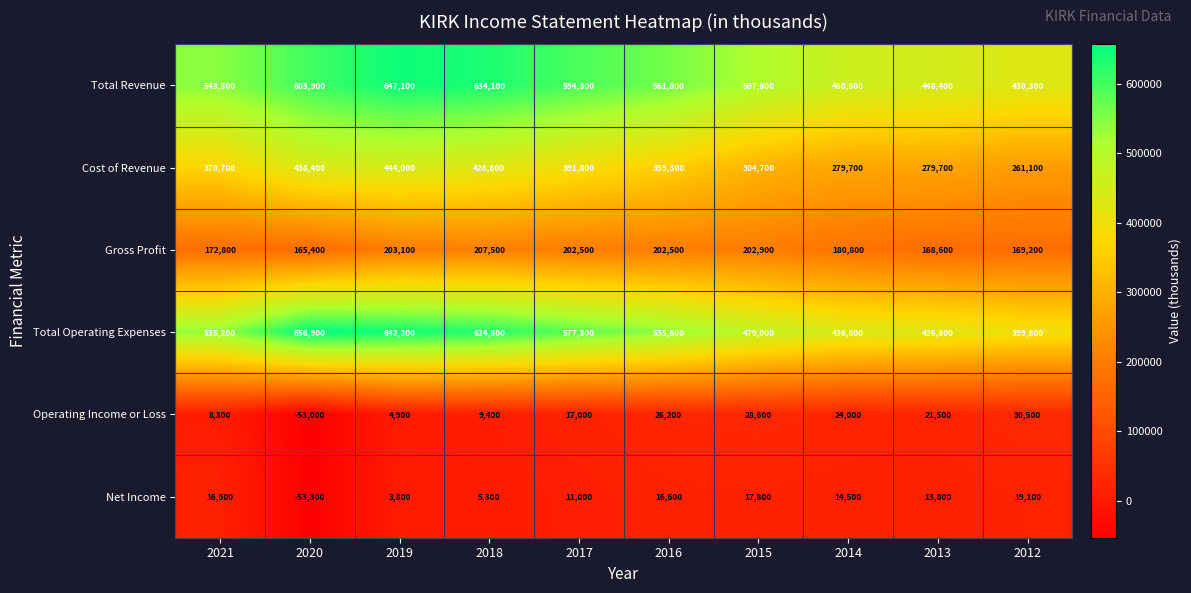

What is the highest value of the Net Income series?

19100